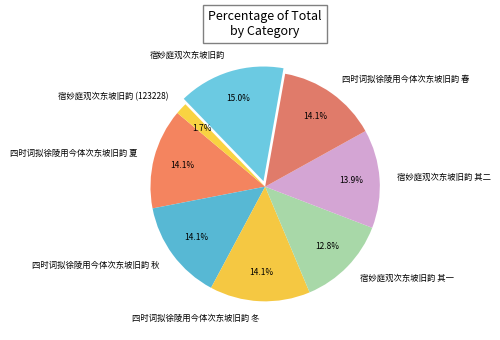

How much of the chart is everything except 宿妙庭观次东坡旧韵 其一?

87.2%